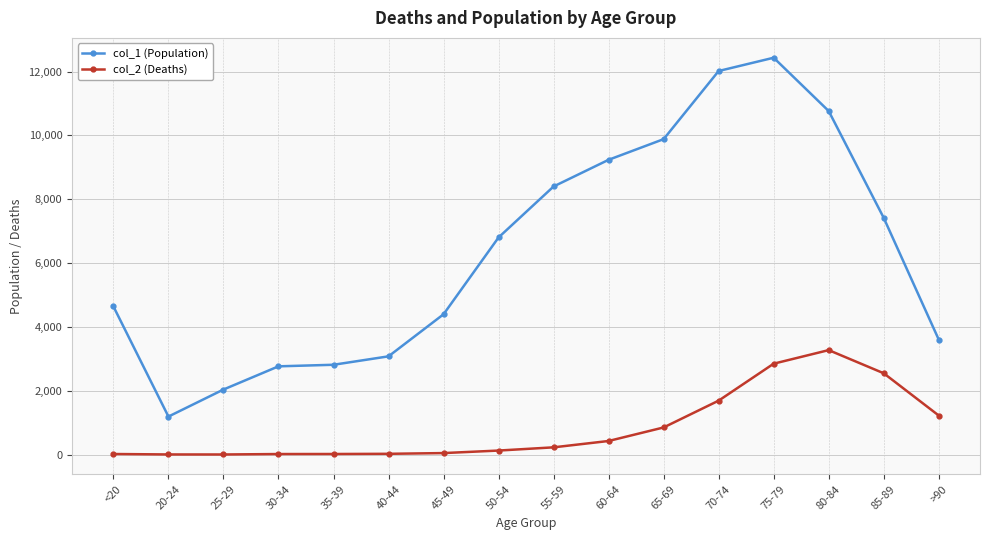

Rank the series by their maximum value, from highest to lowest.

col_1 (Population), col_2 (Deaths)